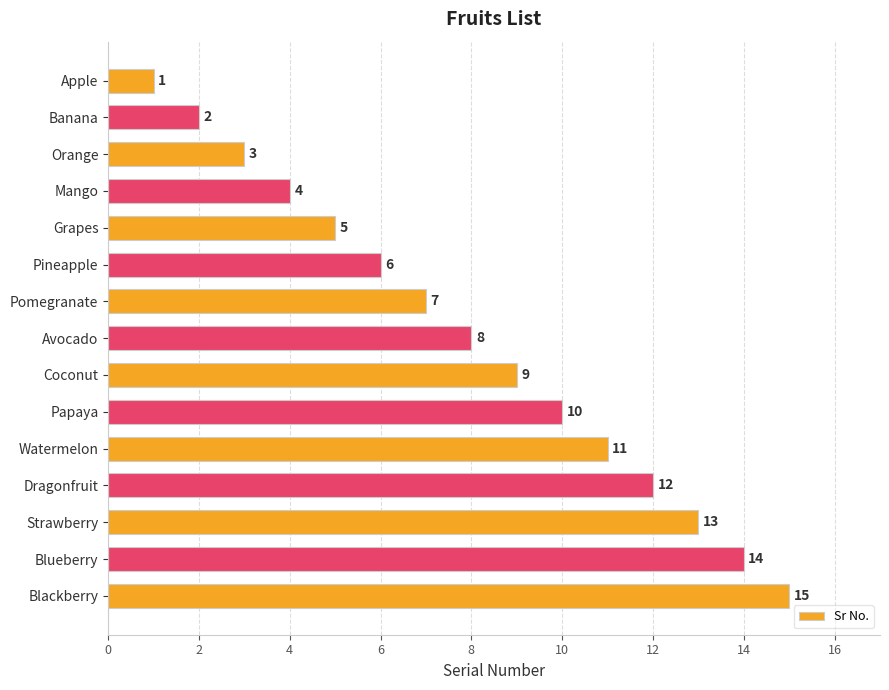

The value at Coconut is 9. True or false?

True